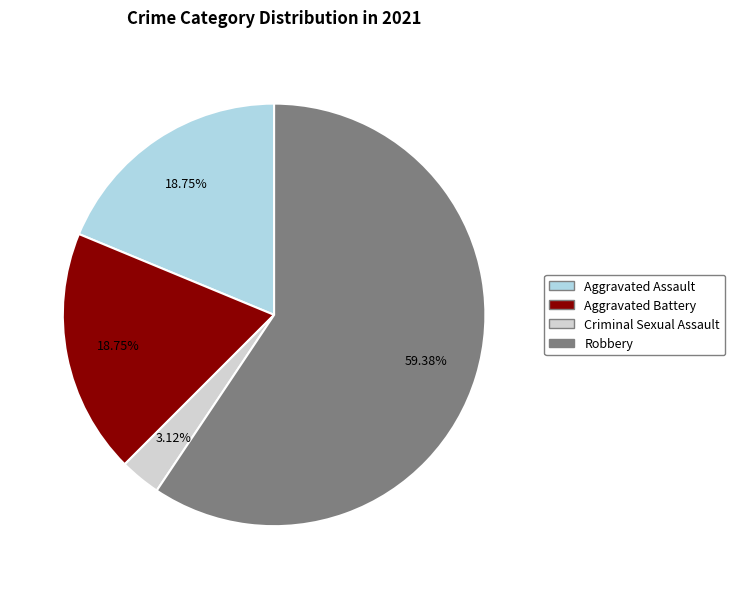

Is there any slice that represents more than half of the pie?

Yes